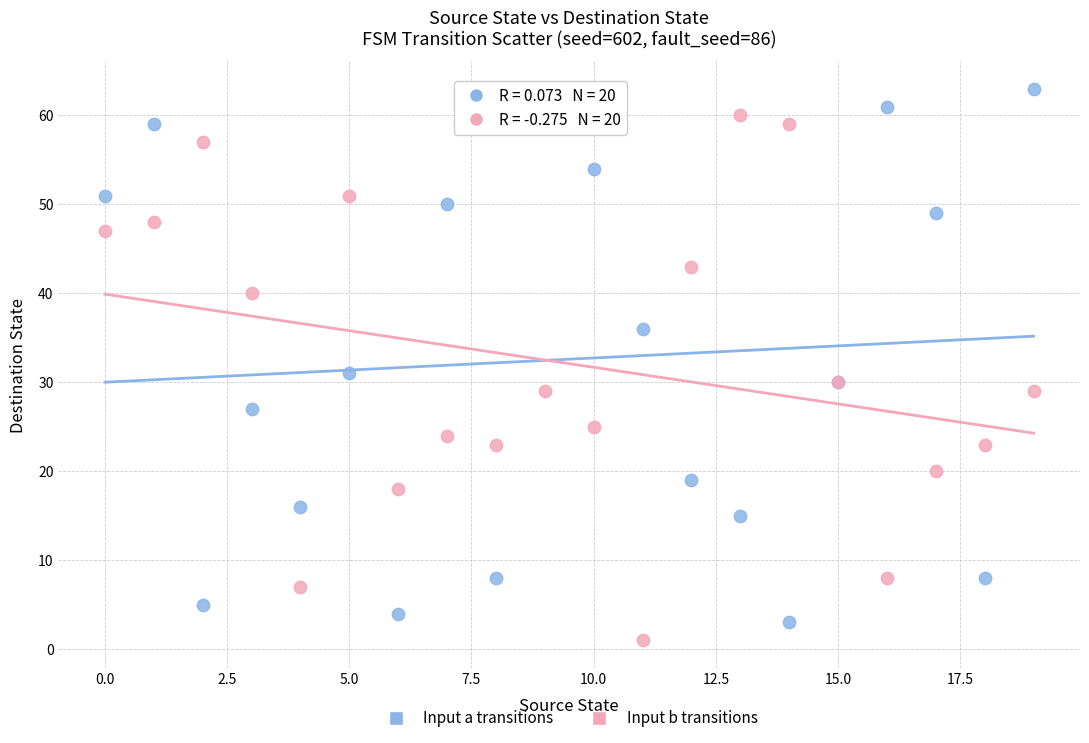

Which series contains the highest Y value?

Input a transitions